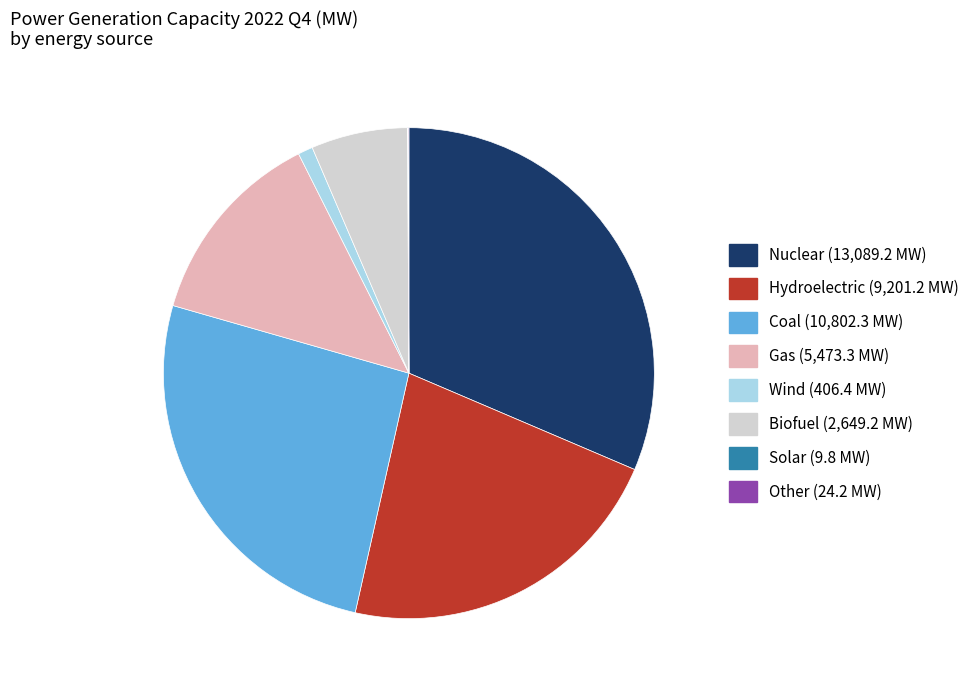

Which slice is the largest?

Nuclear